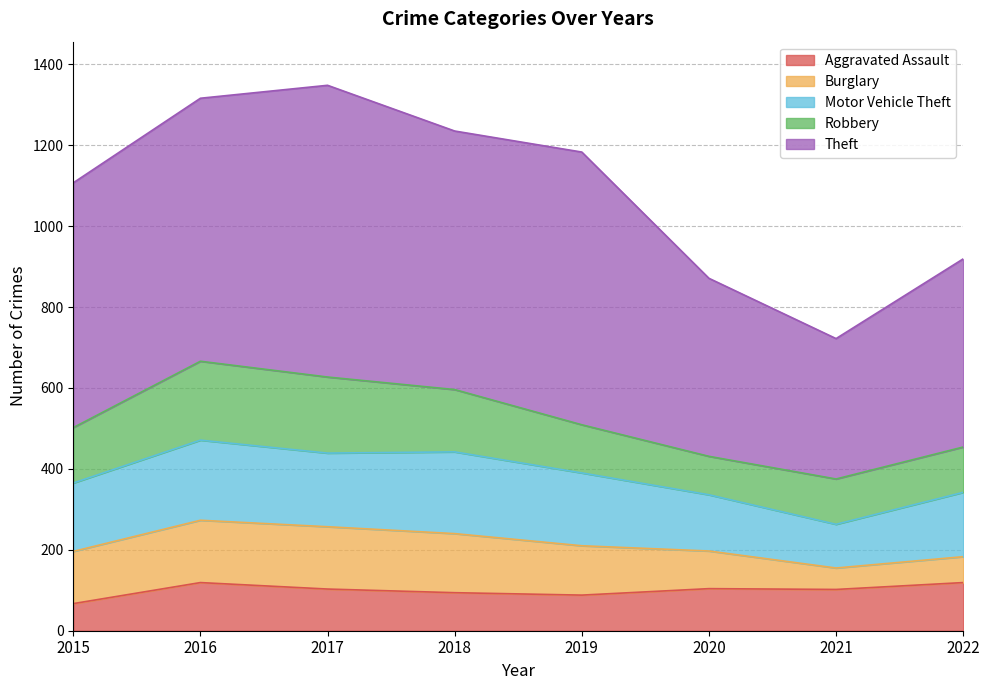

Which series has the largest total across all categories?

Theft